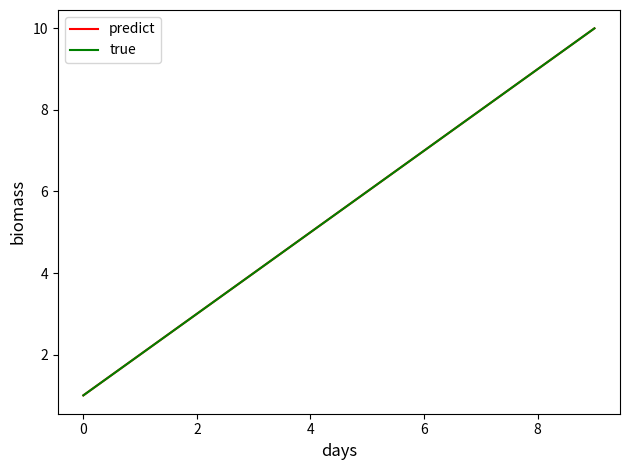

True or false: true and predict cross at least once.

False